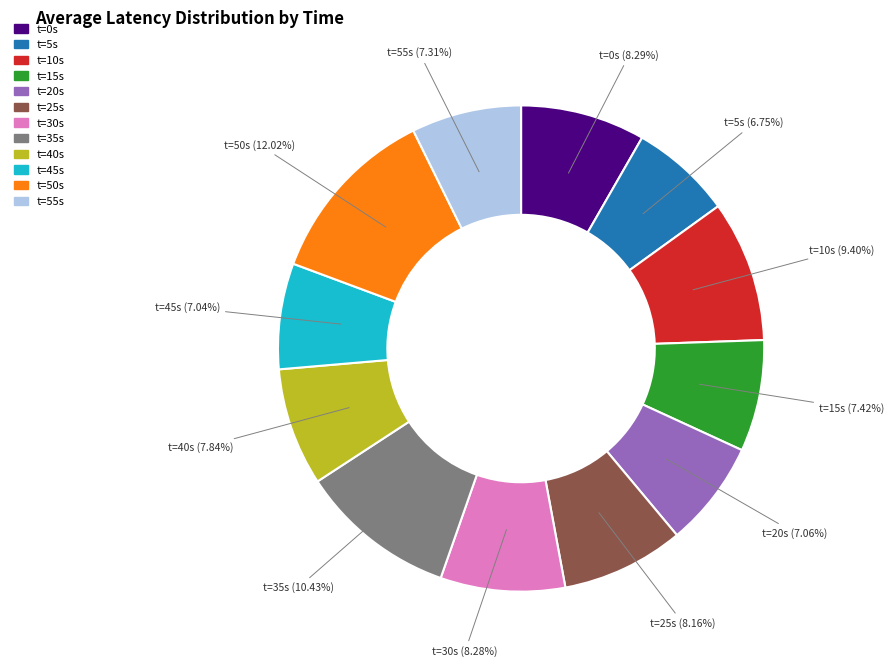

Does any single category account for the majority?

No